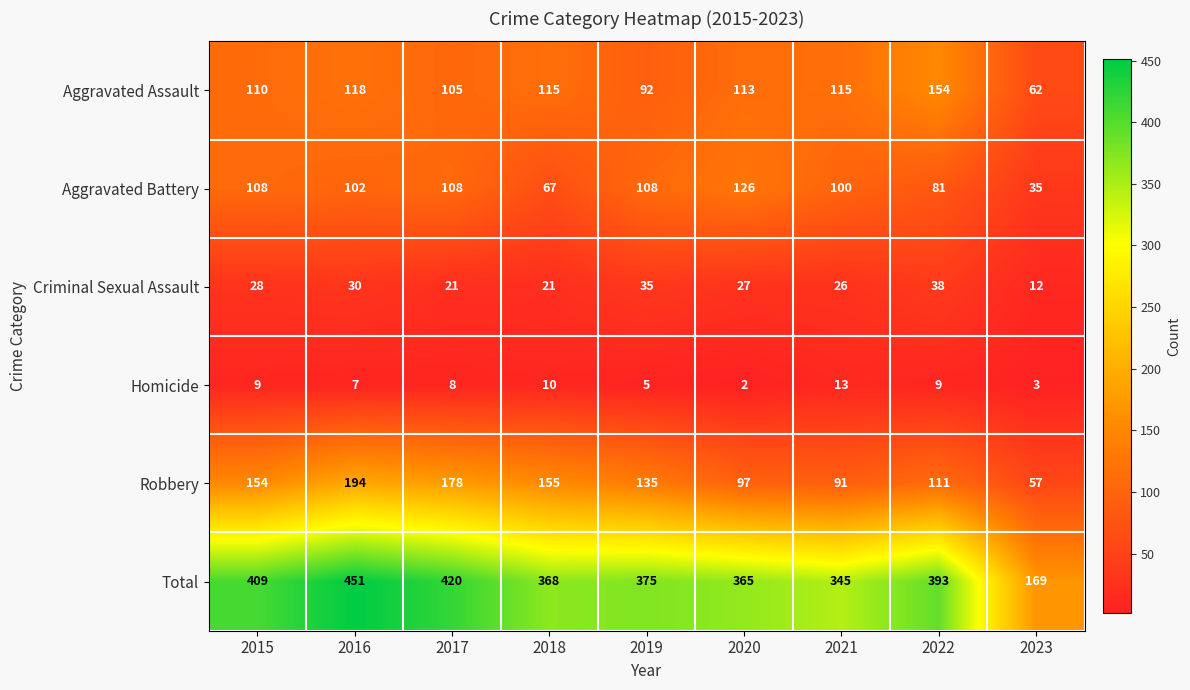

How many data points in Aggravated Assault are less than 113?

4